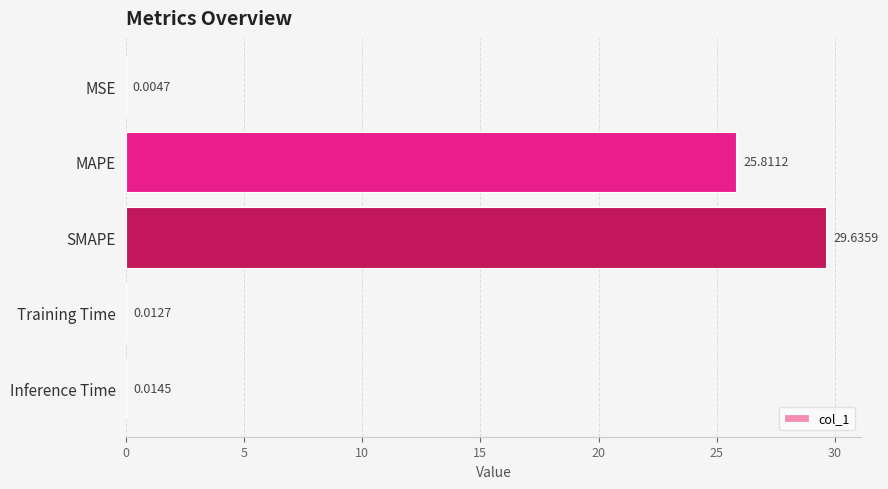

What is the change in value from SMAPE to Training Time?

-29.6